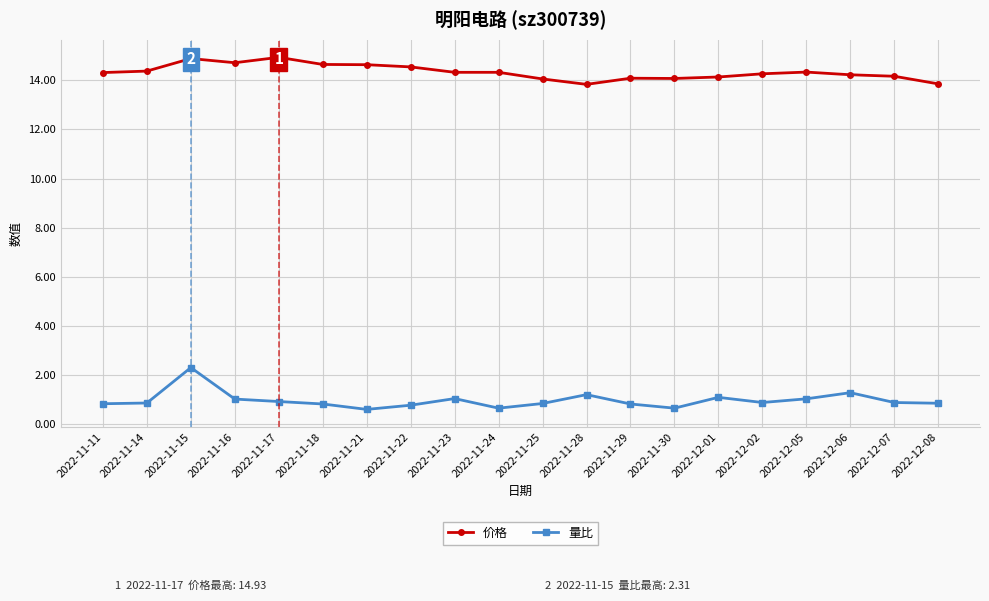

What is the sum of the 量比 values at 2022-12-06 and 2022-12-01?

2.4